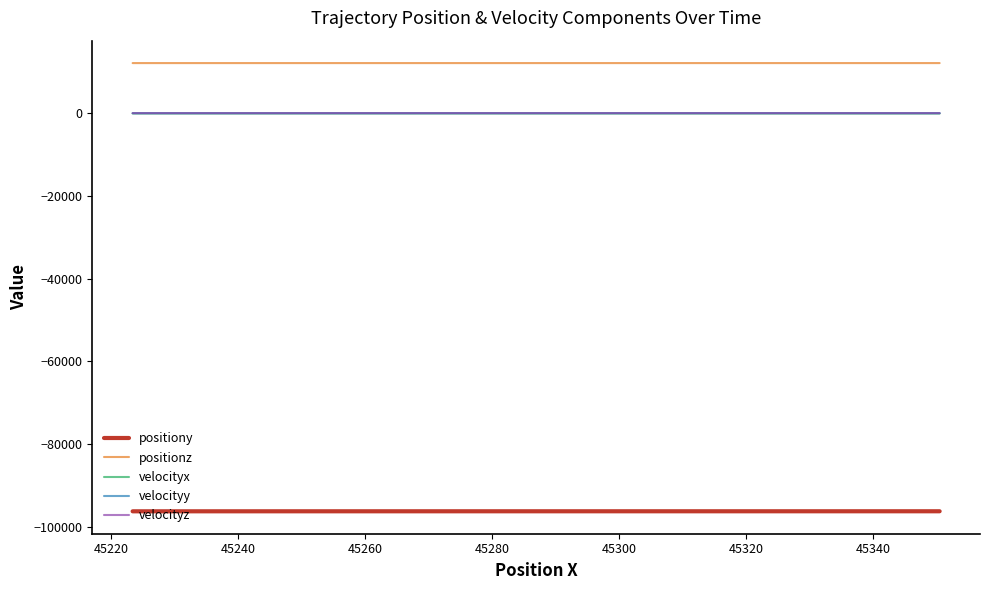

Is the value of positiony at 19 greater than the value of positionz at 12?

No